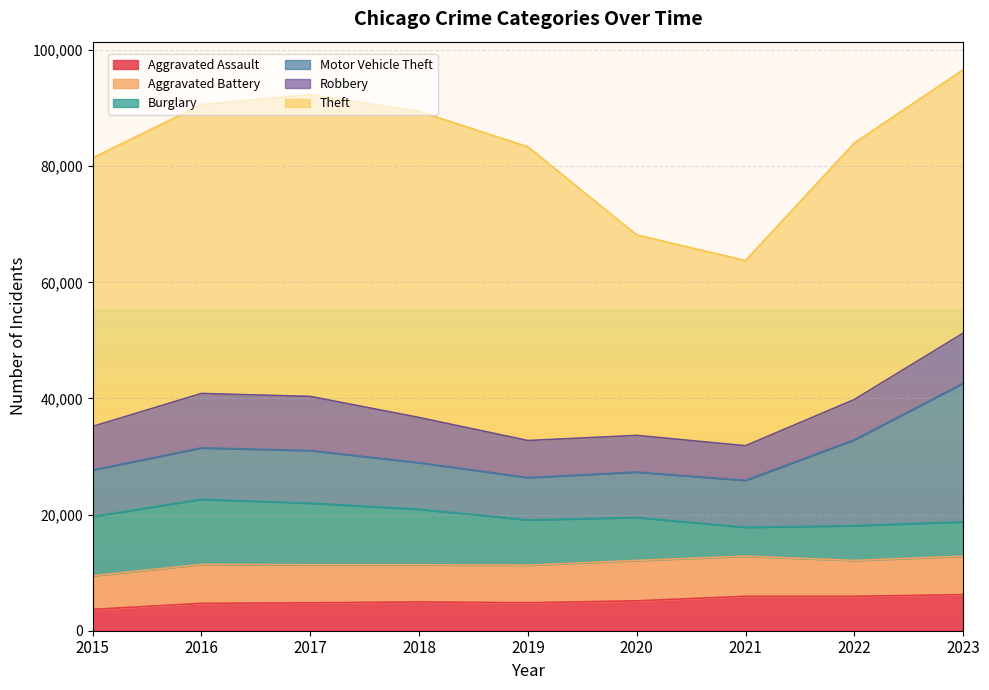

How many categories are shown in the chart?

9